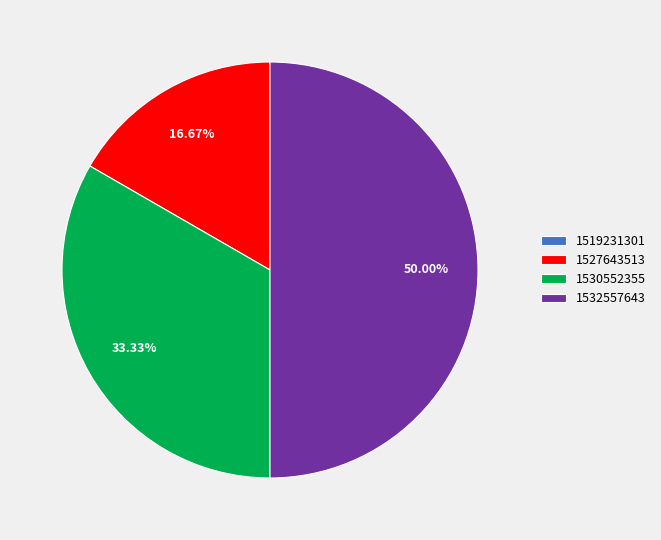

Approximately how many times larger is the value at 1532557643 compared to 1527643513?

3.0